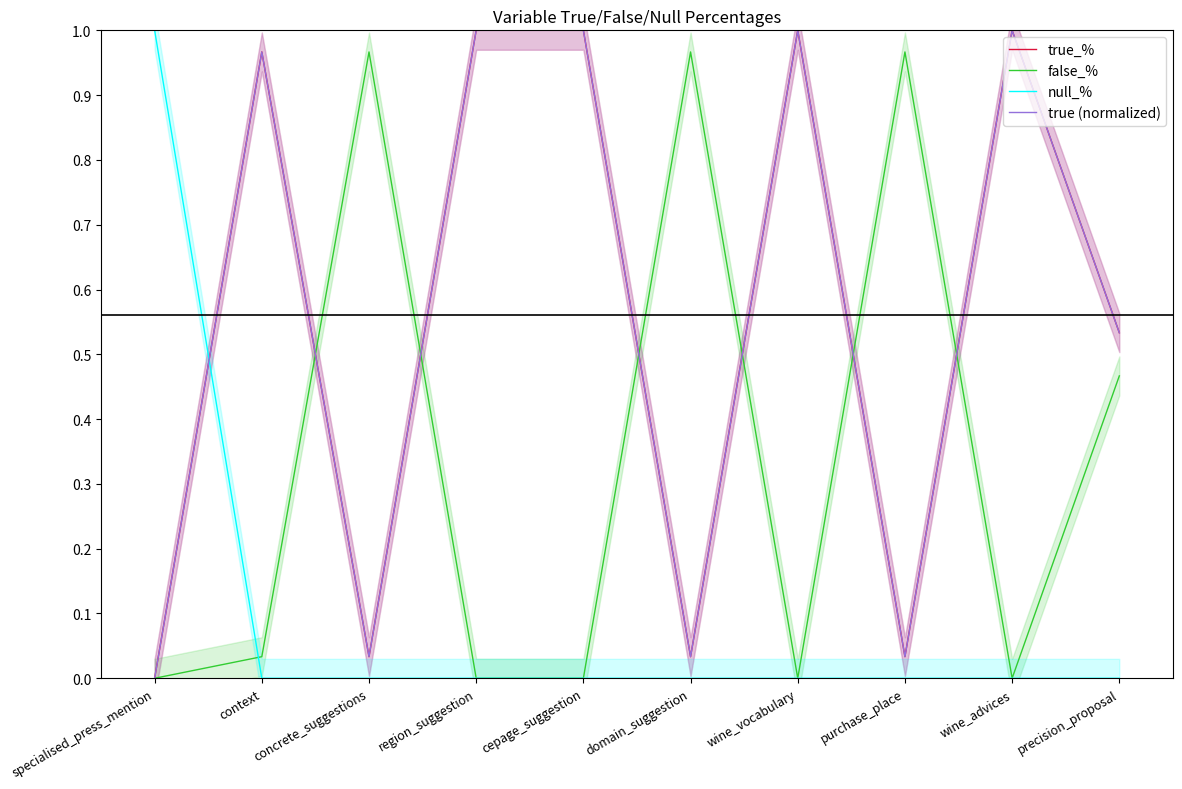

Which category has the highest value across all series?

region_suggestion